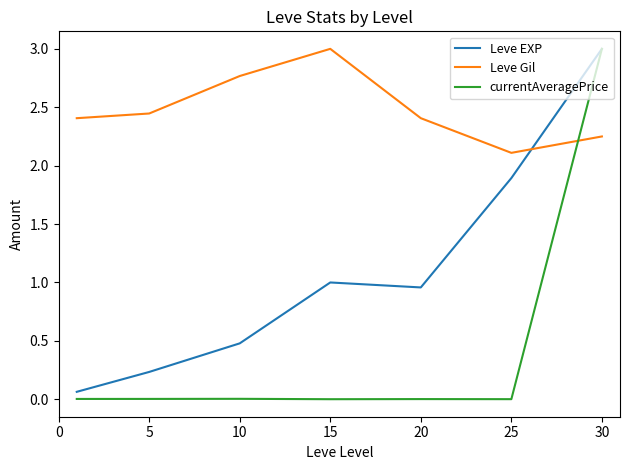

What is the greatest value displayed?

3.0